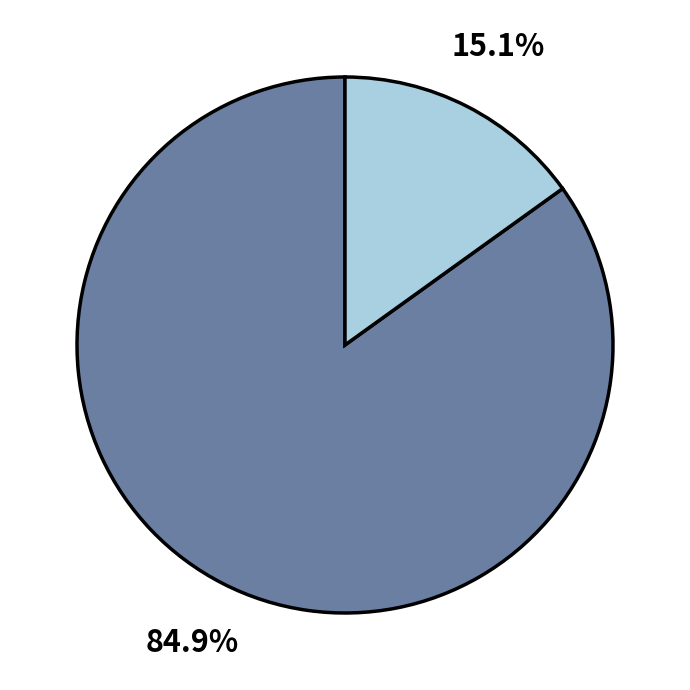

Does any single category account for the majority?

Yes